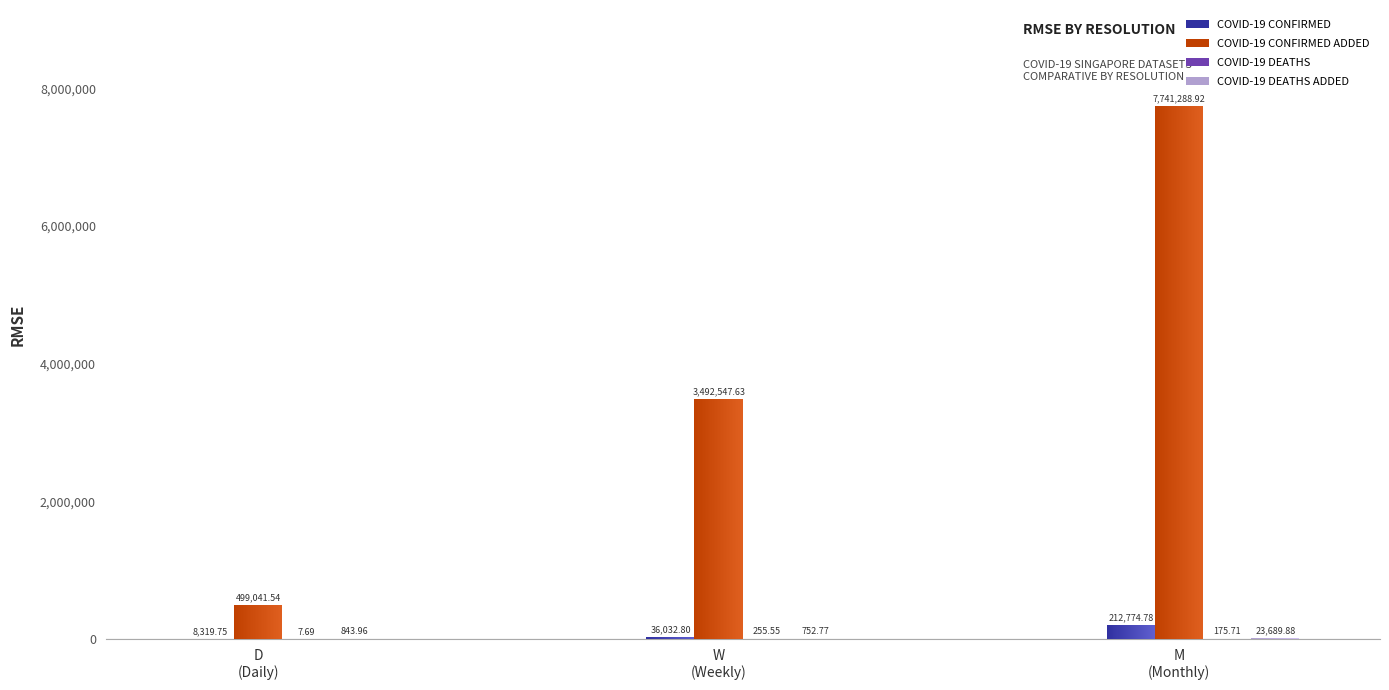

At which label does COVID-19 DEATHS first exceed 175?

W
(Weekly)